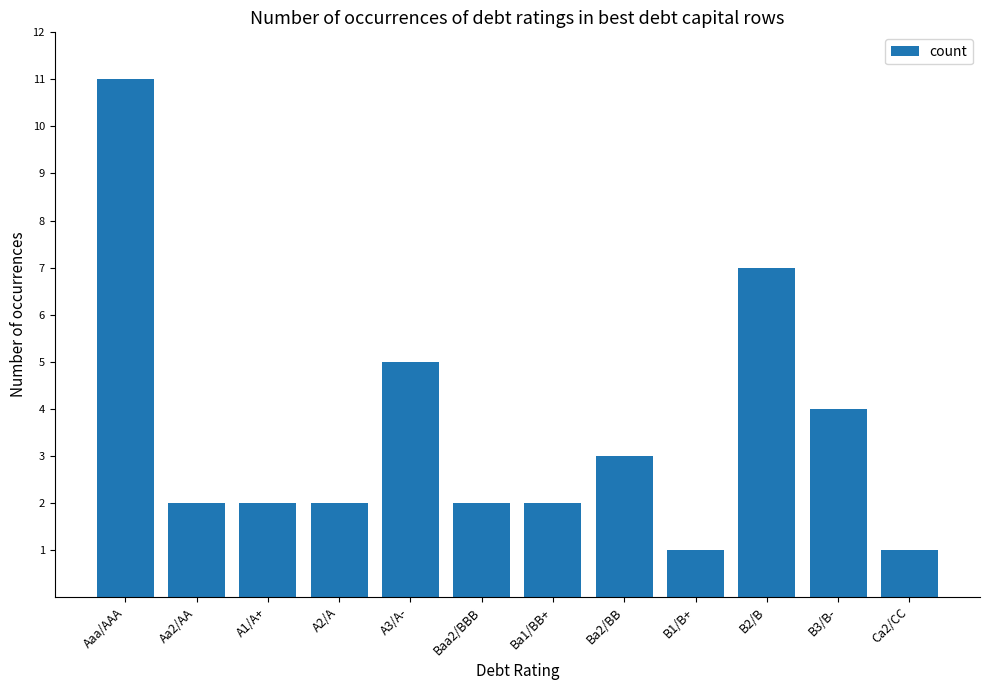

What is the sum of the values at Aa2/AA and Ba2/BB?

5